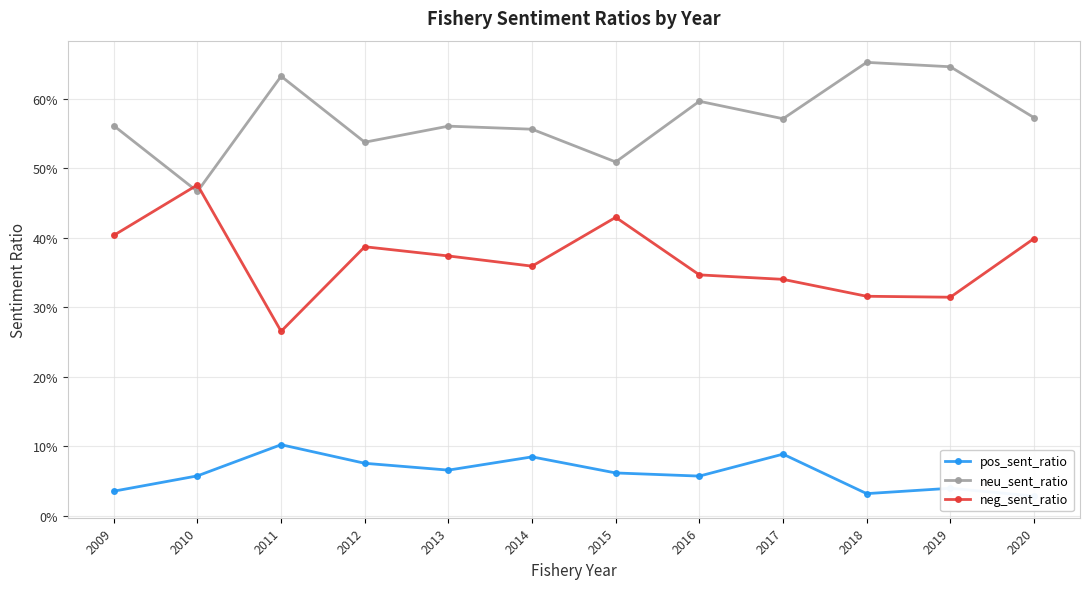

Rank the series by their maximum value, from highest to lowest.

neu_sent_ratio, neg_sent_ratio, pos_sent_ratio